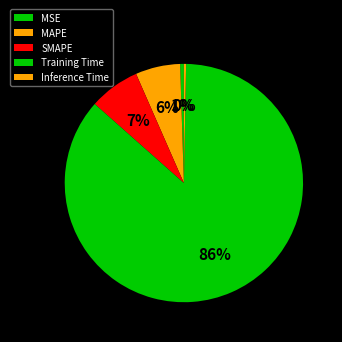

Which slice represents more than half of the pie?

Training Time